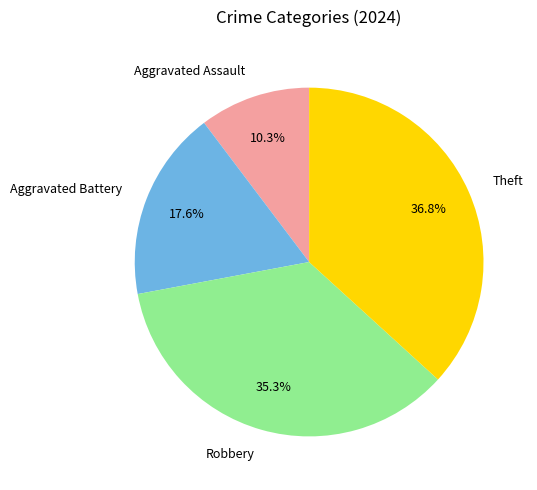

Count the number of slices in the pie.

4